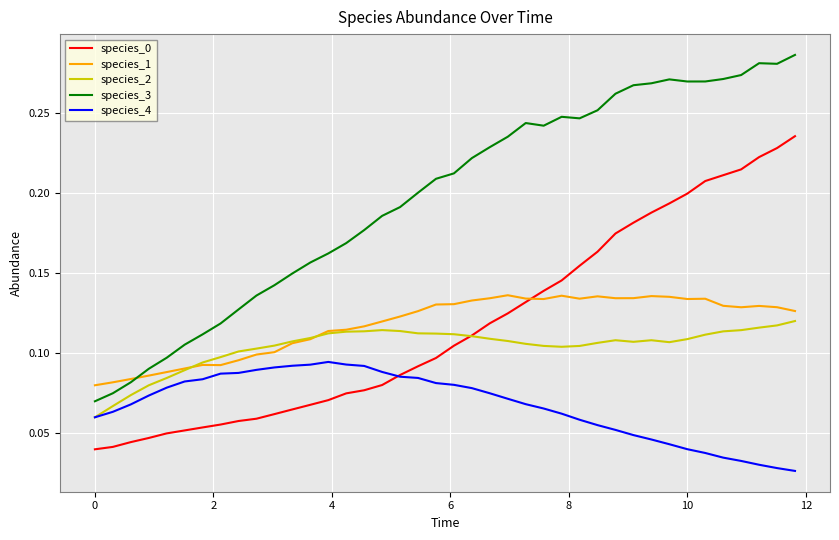

Which series has the widest spread of values?

species_3